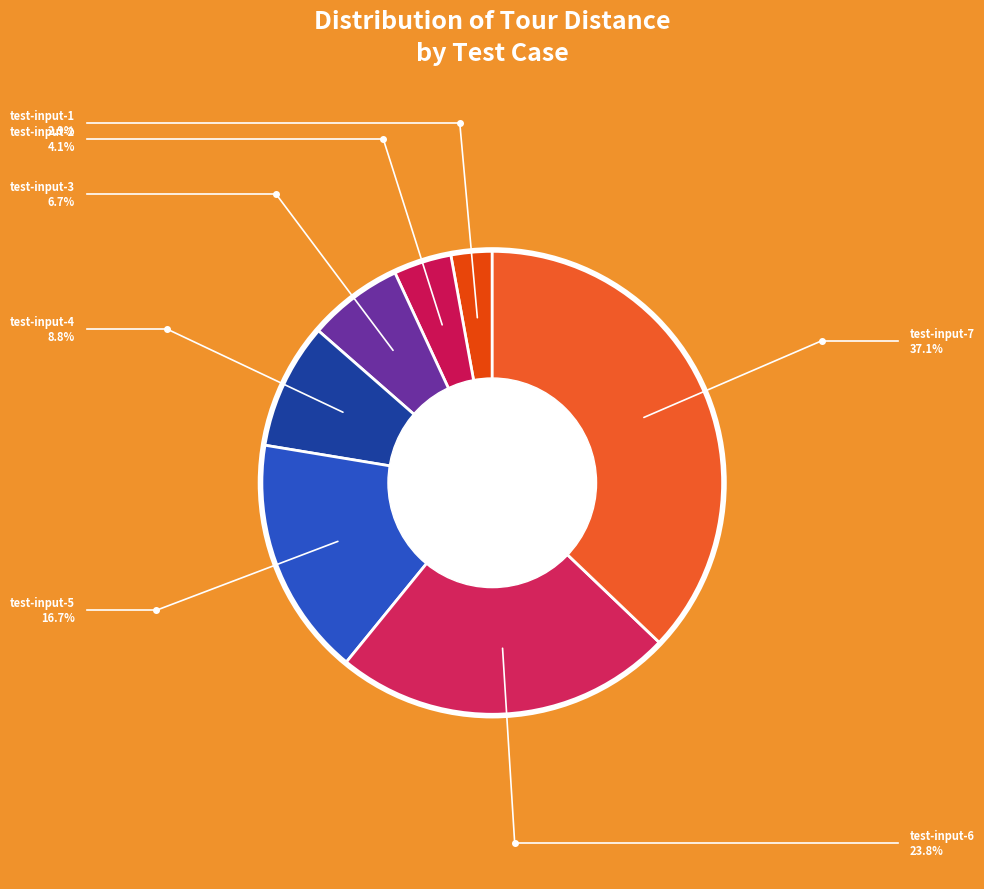

Is test-input-5 the majority of the pie?

No